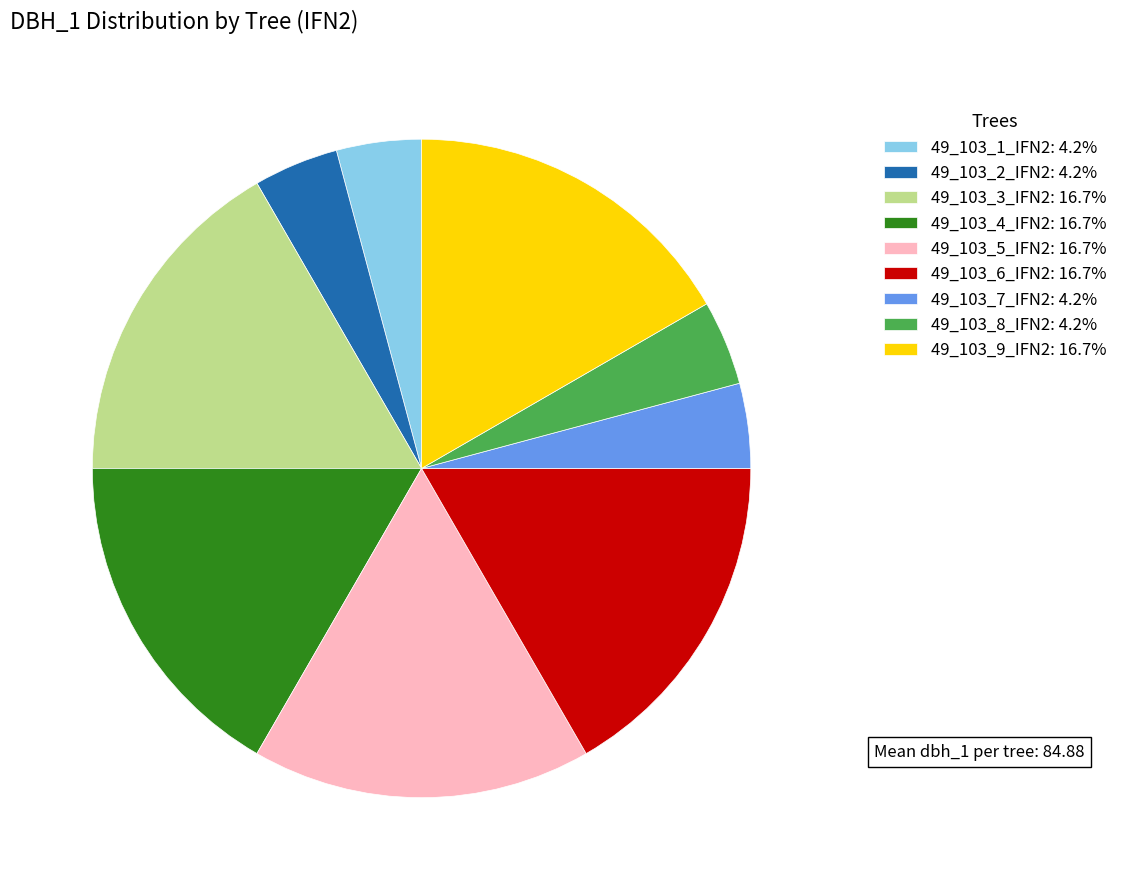

Is there any slice that represents more than half of the pie?

No